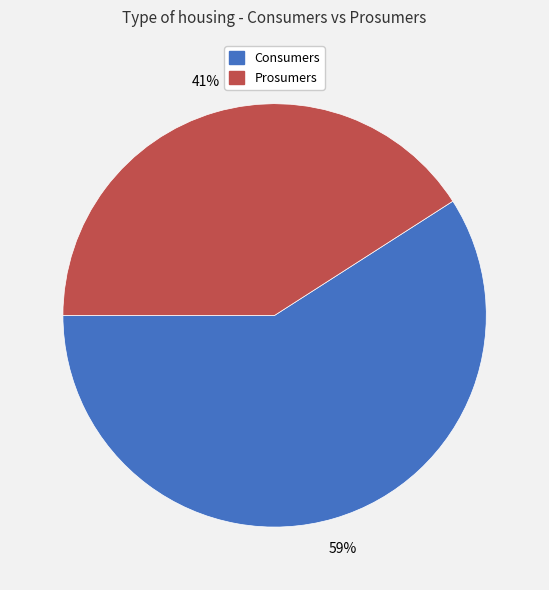

To the nearest percent, what portion does Prosumers represent?

41%